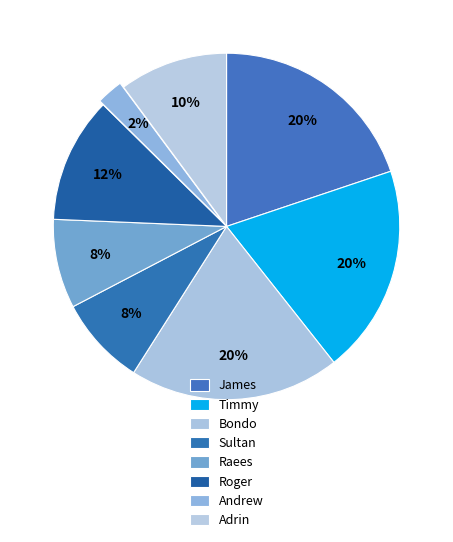

To the nearest percent, what percentage of the pie is Bondo?

20%